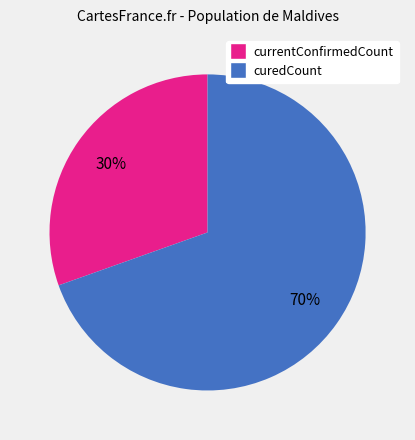

Do currentConfirmedCount and curedCount together represent more than half of the pie?

Yes